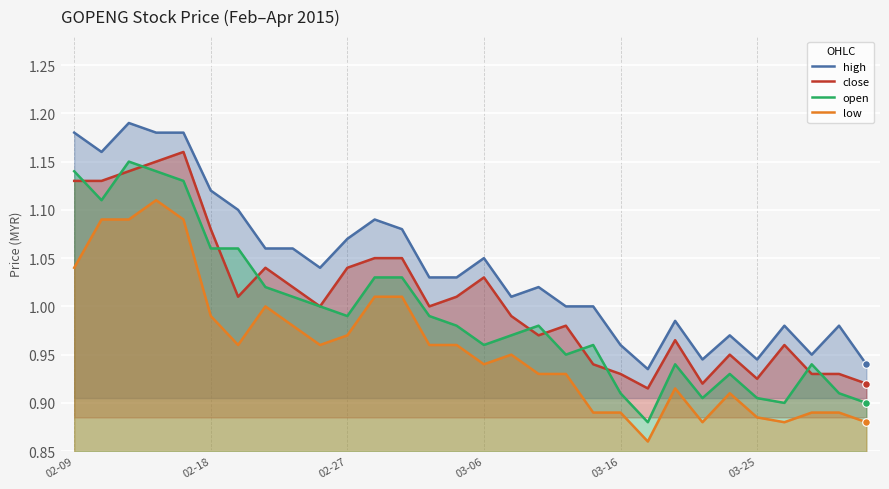

At how many categories does at least one series exceed 0?

30